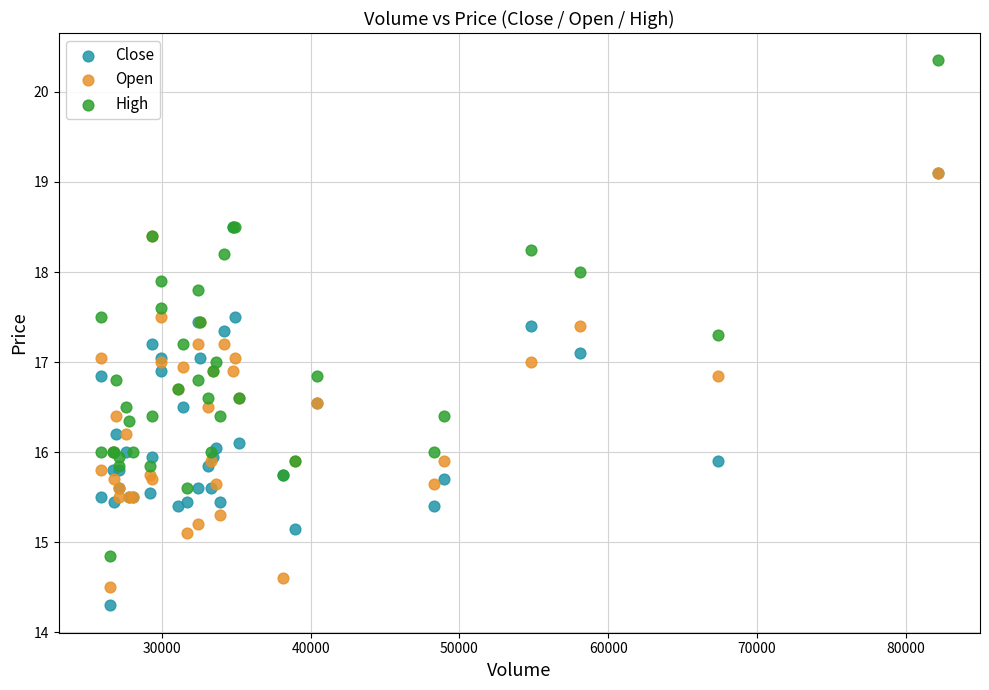

What are all the series names shown in the legend?

Close, Open, High